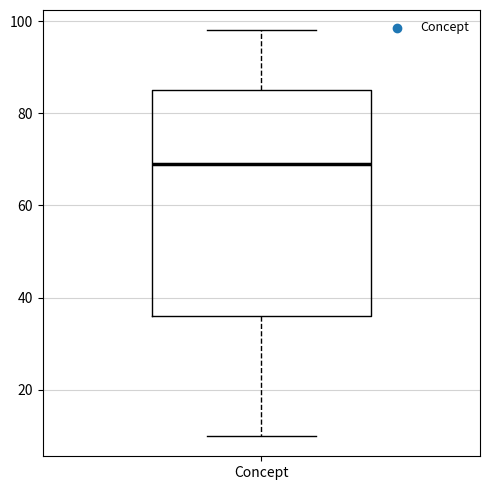

Read this box plot against the y-axis: the position of the median line, the range covered by the box, and the ends of both whiskers. The values are not printed on the chart, so give them approximately, as read against the axis.

median 70, box 36 to 86, whiskers 10 to 98